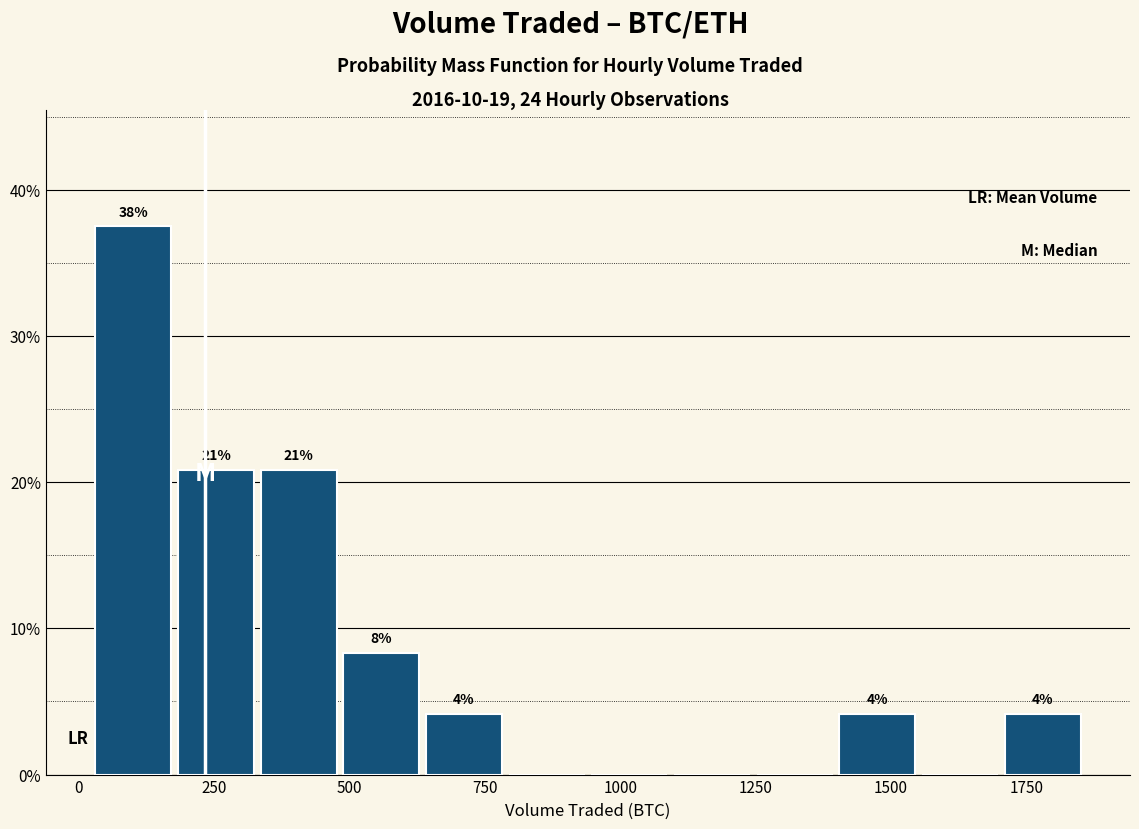

Around what value on the x-axis is the tallest bar? Give the approximate position of its centre, as read against the axis.

100